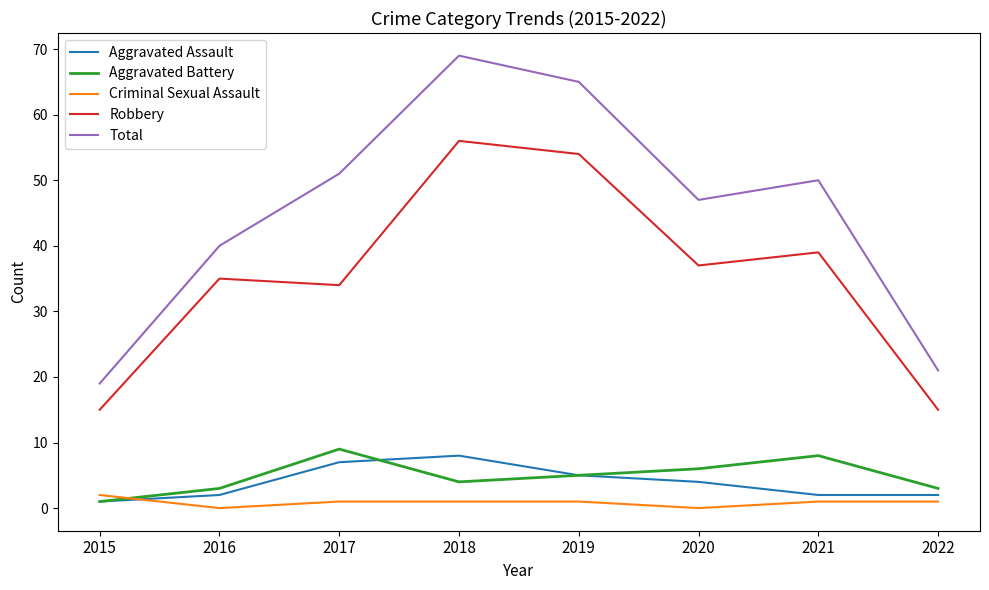

Reading left to right, list all the values displayed in this chart.

Aggravated Assault: 2015=1	2016=2	2017=7	2018=8	2019=5	2020=4	2021=2	2022=2
Aggravated Battery: 2015=1	2016=3	2017=9	2018=4	2019=5	2020=6	2021=8	2022=3
Criminal Sexual Assault: 2015=2	2016=0	2017=1	2018=1	2019=1	2020=0	2021=1	2022=1
Robbery: 2015=15	2016=35	2017=34	2018=56	2019=54	2020=37	2021=39	2022=15
Total: 2015=19	2016=40	2017=51	2018=69	2019=65	2020=47	2021=50	2022=21